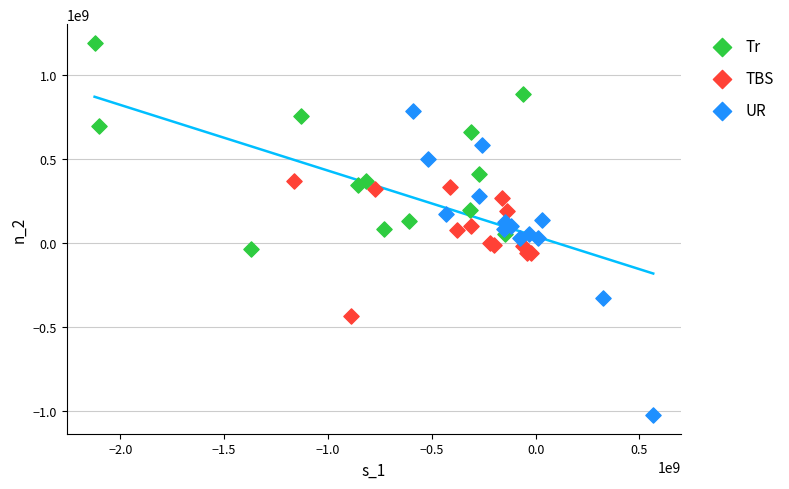

Which series reaches the minimum Y coordinate?

UR